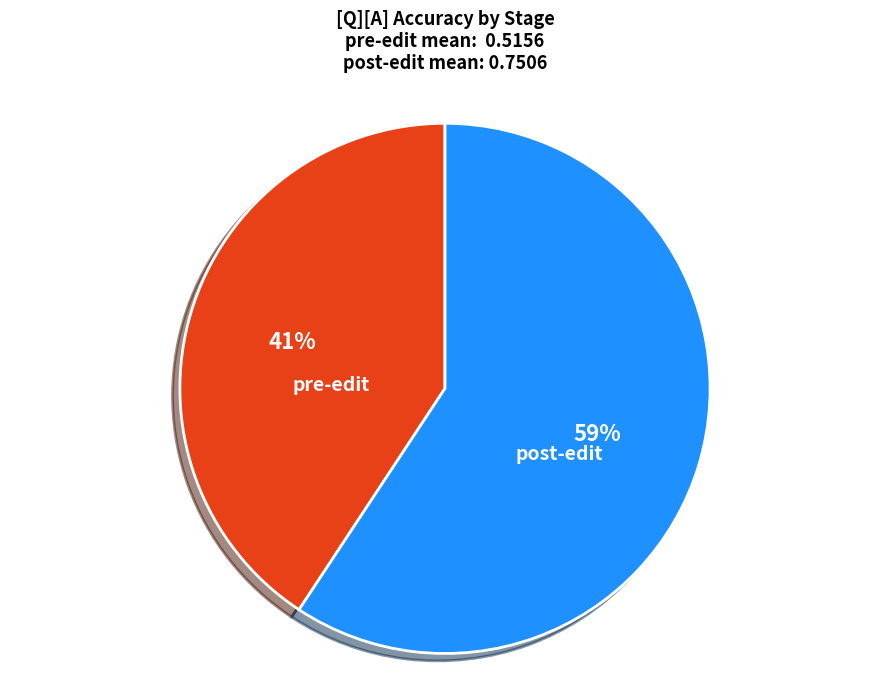

Which has a higher value, pre-edit or post-edit?

post-edit